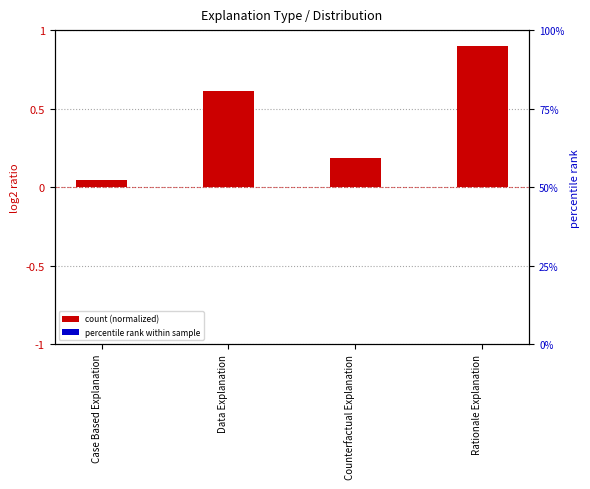

How many bars are there in total?

8